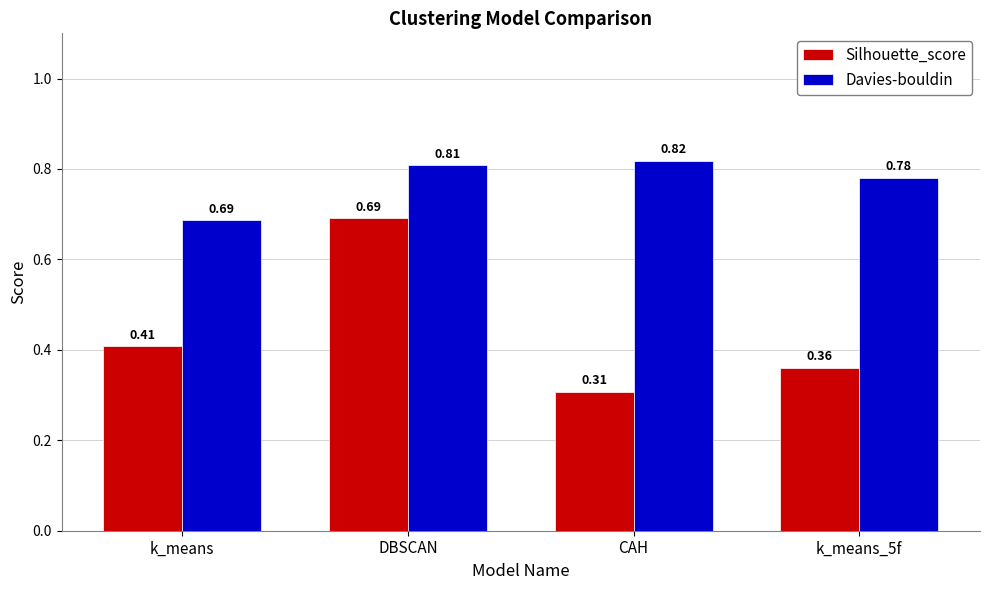

What is the sum of the Davies-bouldin values at k_means_5f and k_means?

1.5